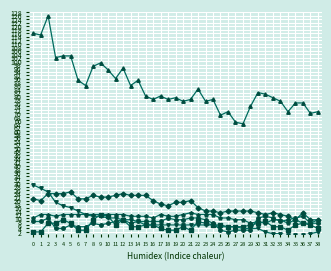

What is the maximum value shown in the chart?

126